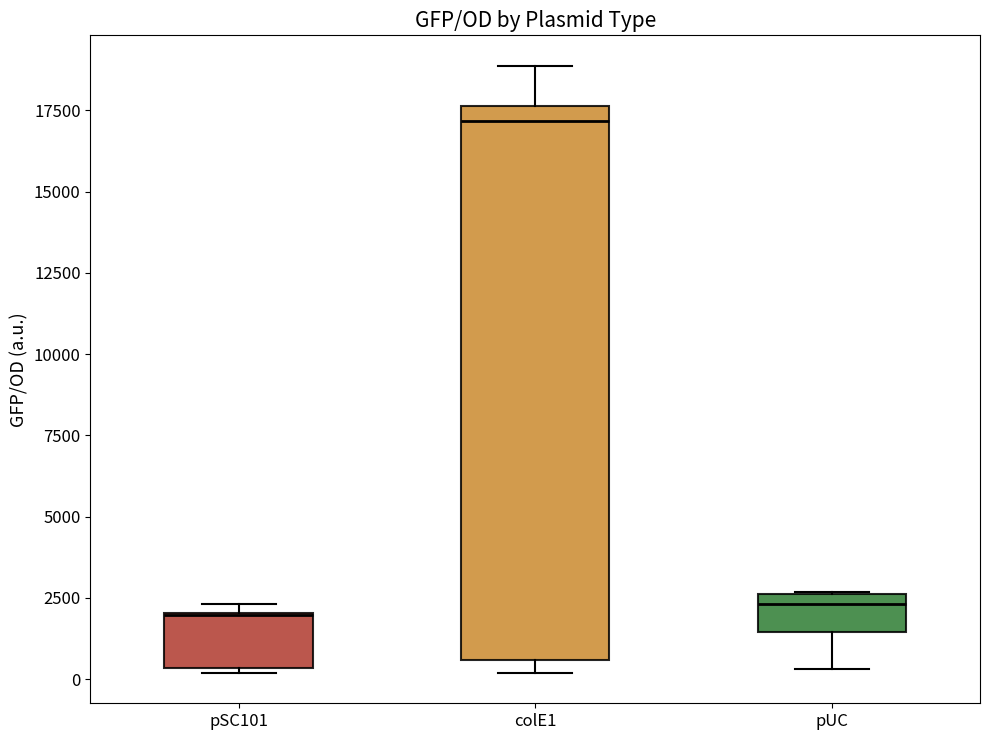

Where is the upper edge of the box for pSC101 on the y-axis? The values are not printed on the chart, so give them approximately, as read against the axis.

2000